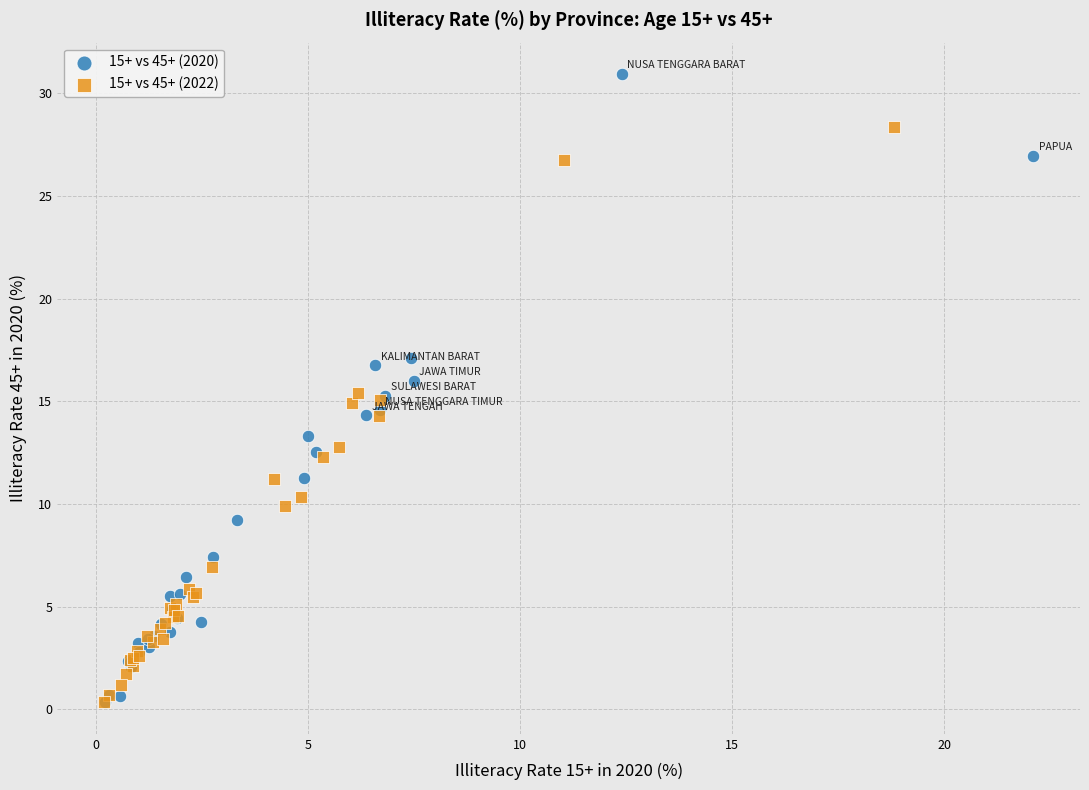

Which series reaches the maximum Y coordinate?

15+ vs 45+ (2020)